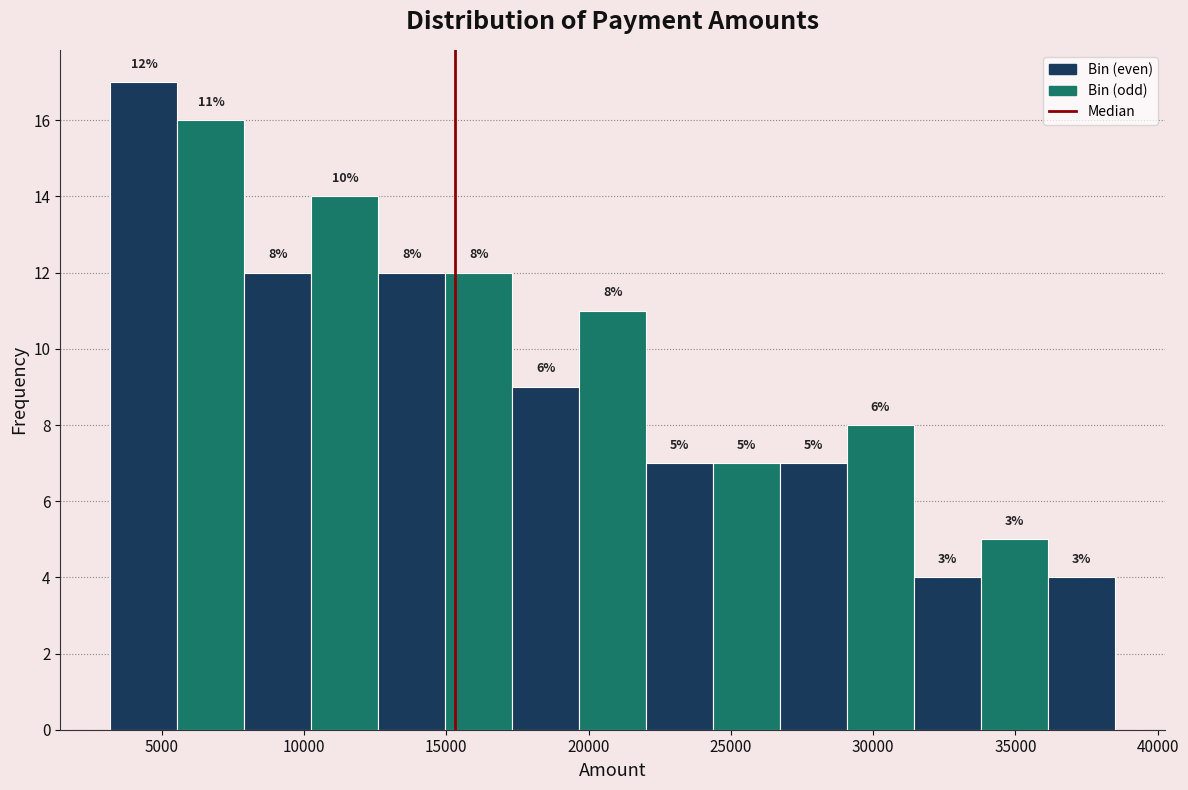

Over which range of the x-axis is the bar tallest?

3000 to 5500